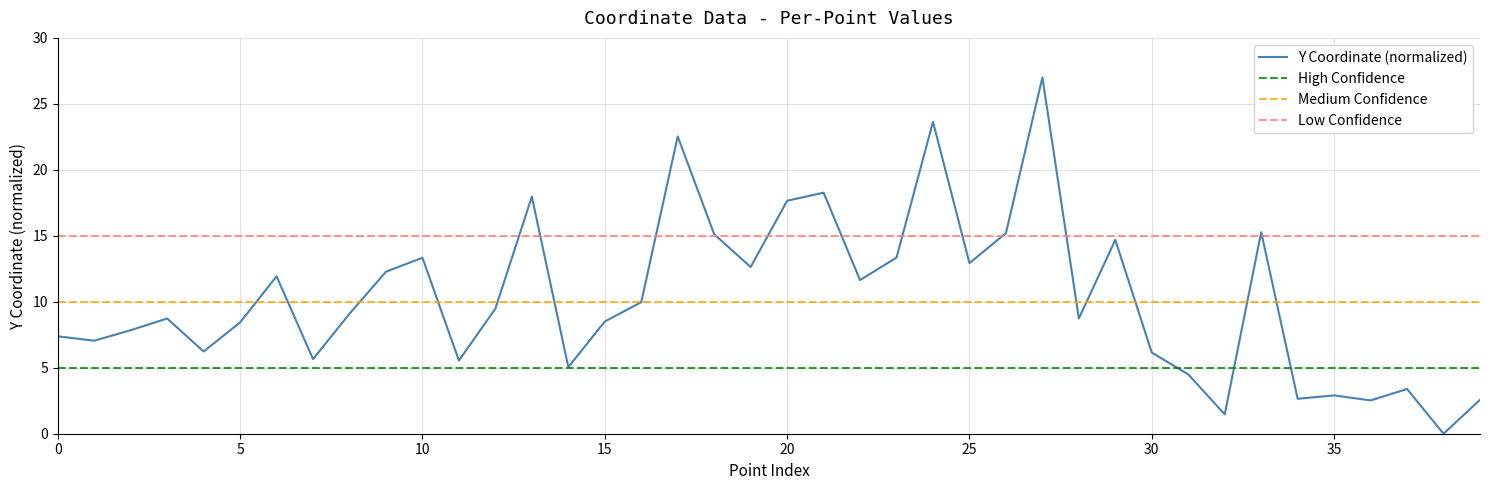

Rank the categories by value from highest to lowest.

27, 24, 17, 21, 13, 20, 33, 26, 18, 29, 23, 10, 25, 19, 9, 6, 22, 16, 12, 8, 28, 3, 15, 5, 2, 0, 1, 4, 30, 7, 11, 14, 31, 37, 35, 34, 39, 36, 32, 38